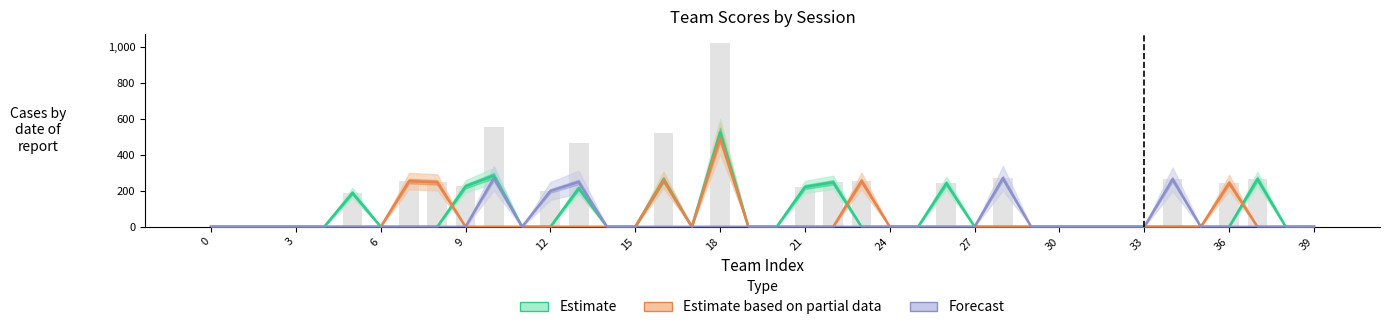

Which series has the largest range (max minus min)?

Estimate